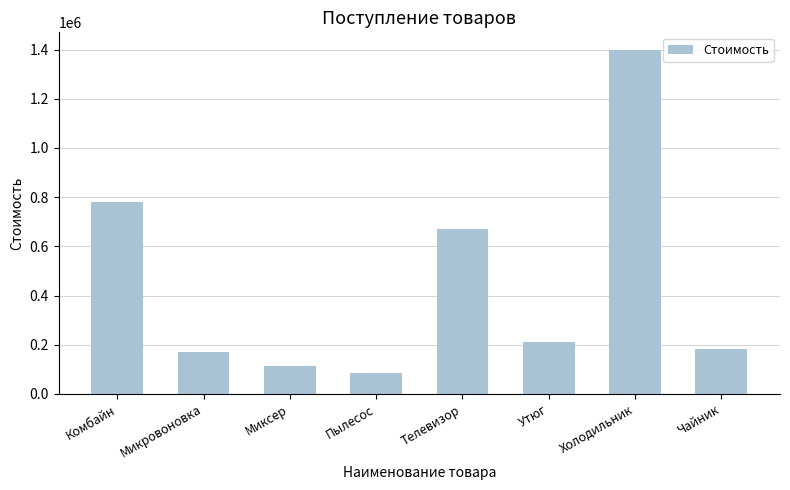

List the labels in order of value, smallest first.

Пылесос, Миксер, Микровоновка, Чайник, Утюг, Телевизор, Комбайн, Холодильник